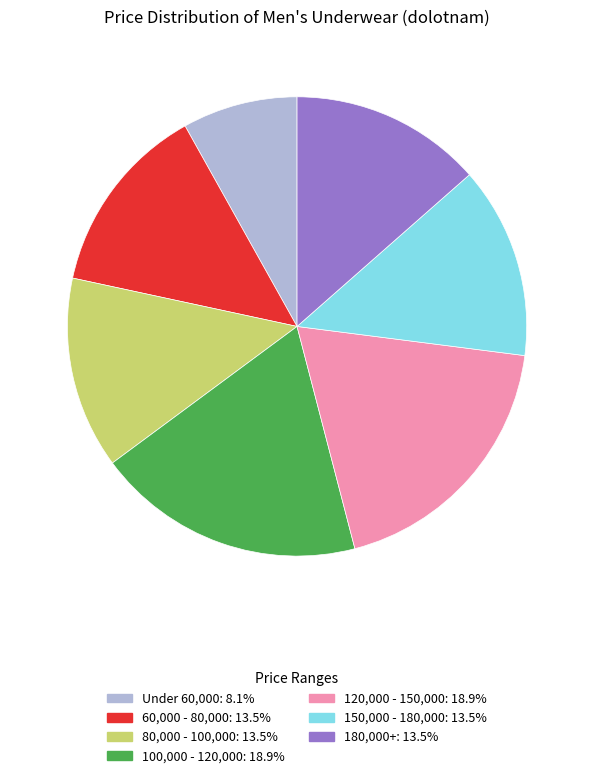

Is there a majority slice in this chart?

No